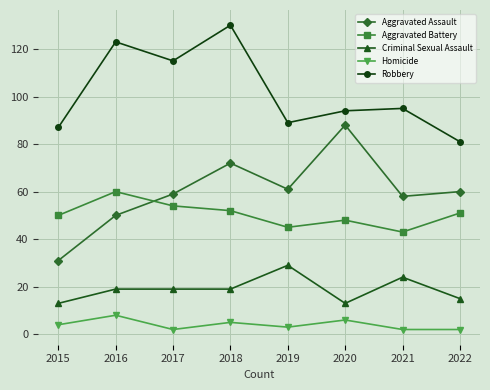

What is the average value of the Robbery series?

102